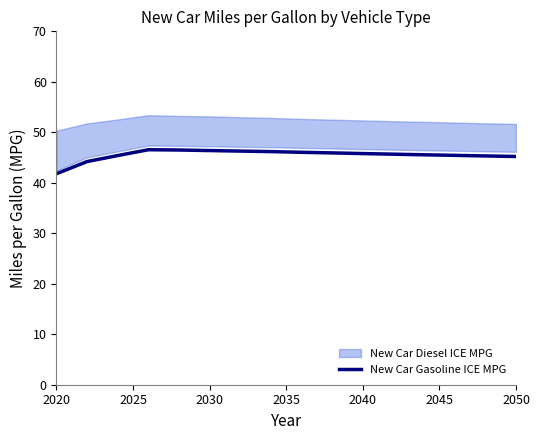

How many categories are shown in the chart?

16